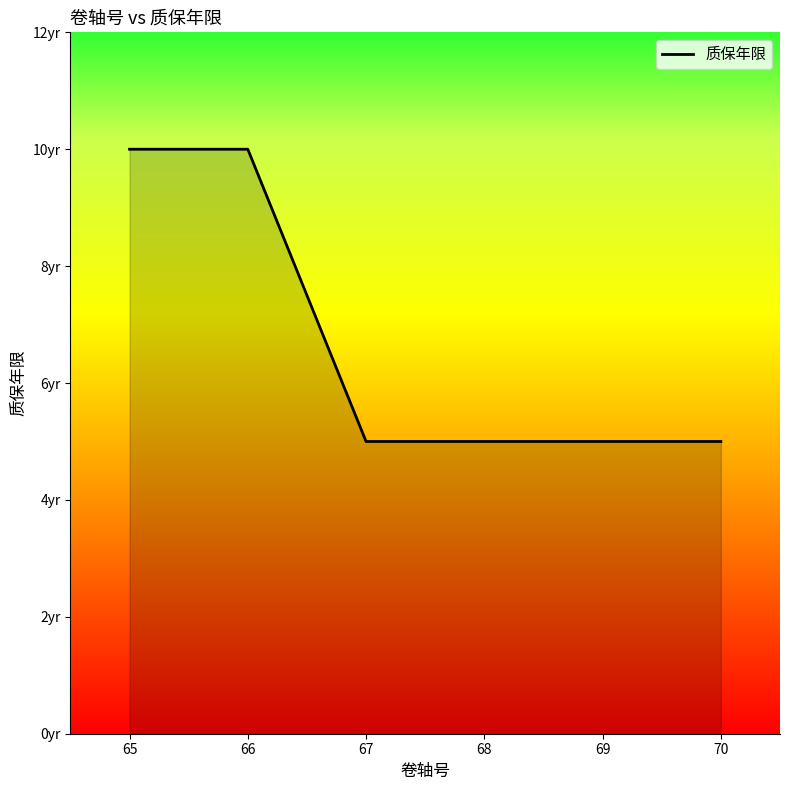

The chart shows a value of 7 at 70. True or false?

False